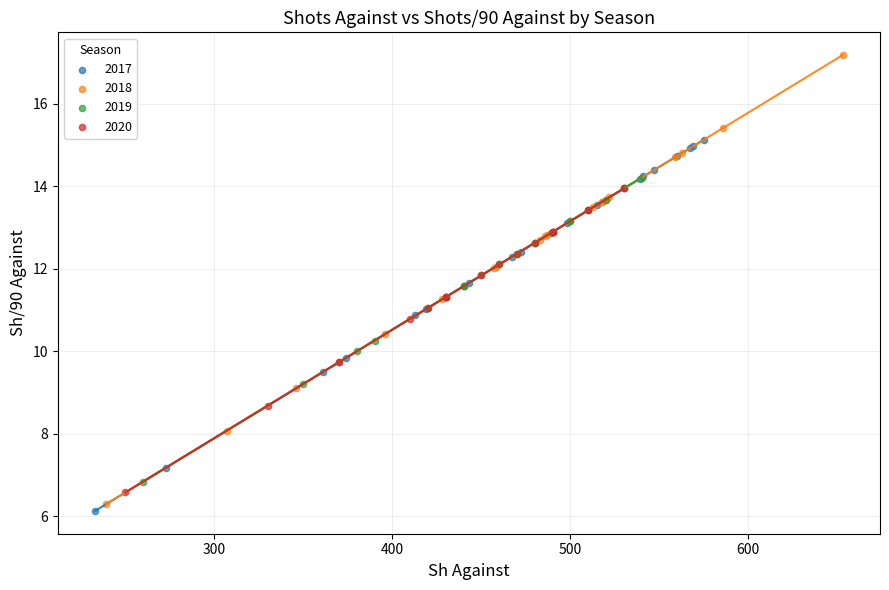

Which series has the largest Y range (max minus min)?

2018